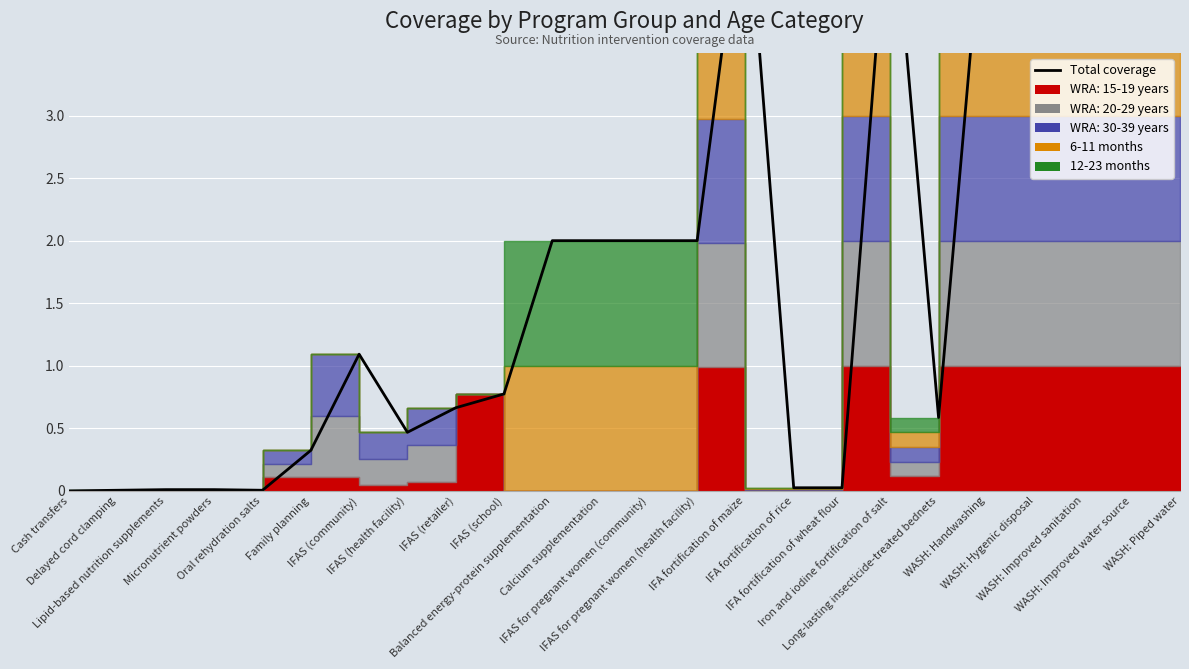

What is the average value?

2.0